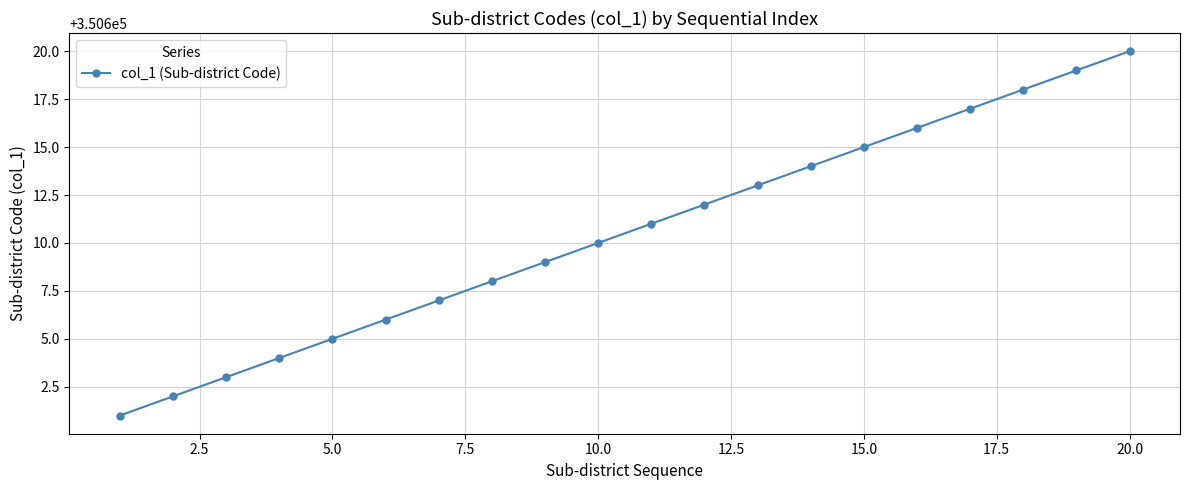

What is the difference between the maximum and second lowest values?

18